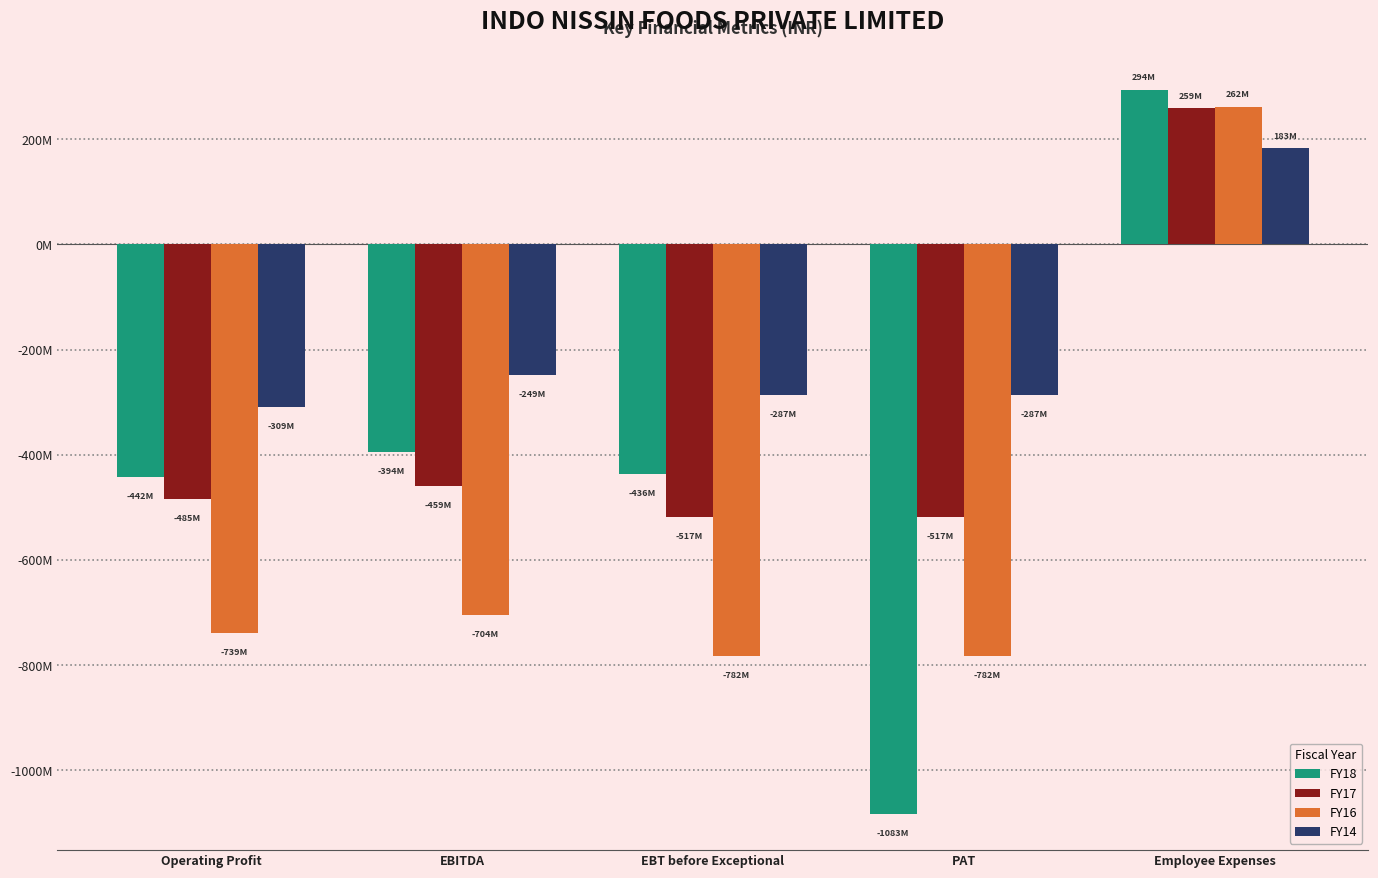

Reading left to right, list all the values displayed in this chart.

FY18: -441567728	-393926112	-435744715	-1082818826	294004284
FY17: -484608814	-459333679	-517255510	-517255510	258591589
FY16: -738559714	-703877585	-781925751	-781925751	261570883
FY14: -309225944	-248596507	-286738859	-286738859	182563320